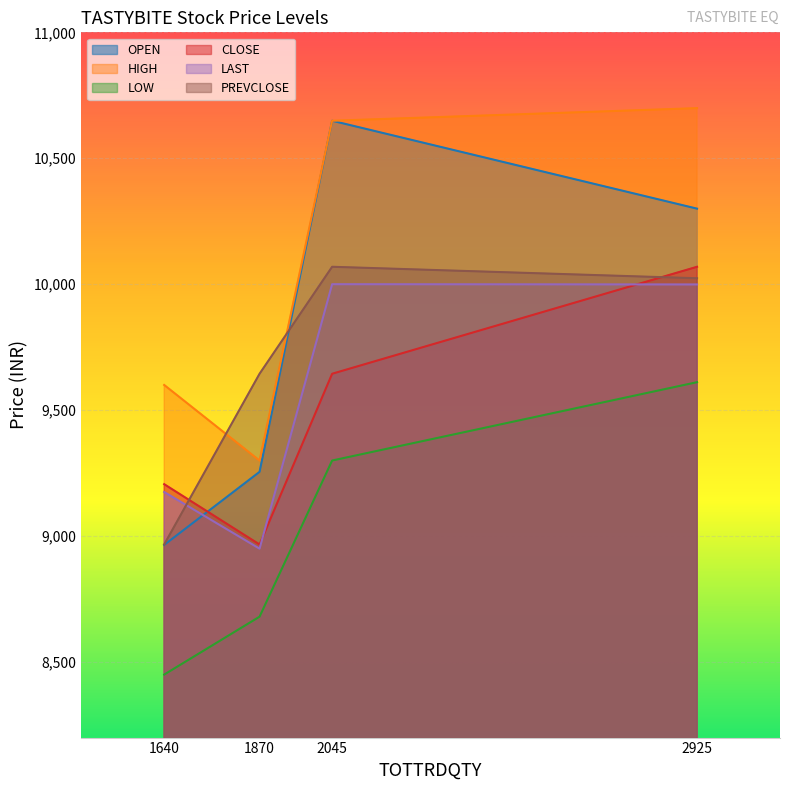

Is the value of LOW at 1870 greater than the value of HIGH at 2045?

No